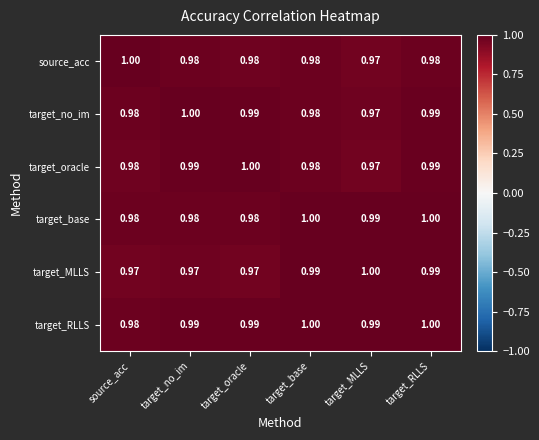

Which category has the lowest value in the target_oracle series?

target_MLLS